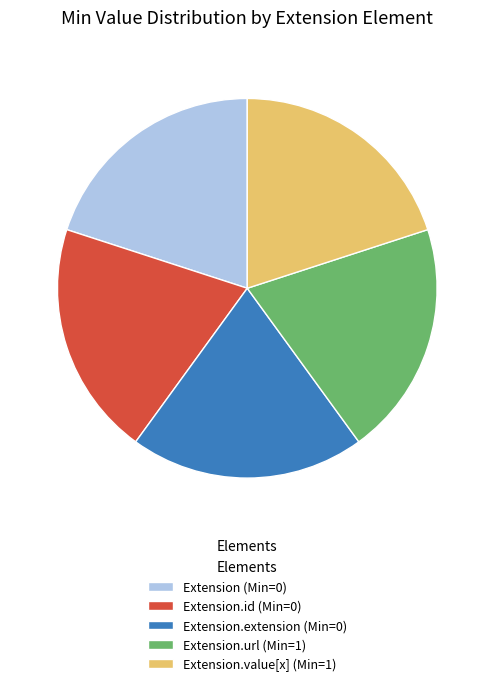

True or false: Extension.extension (Min=0) accounts for 20% of the total.

True